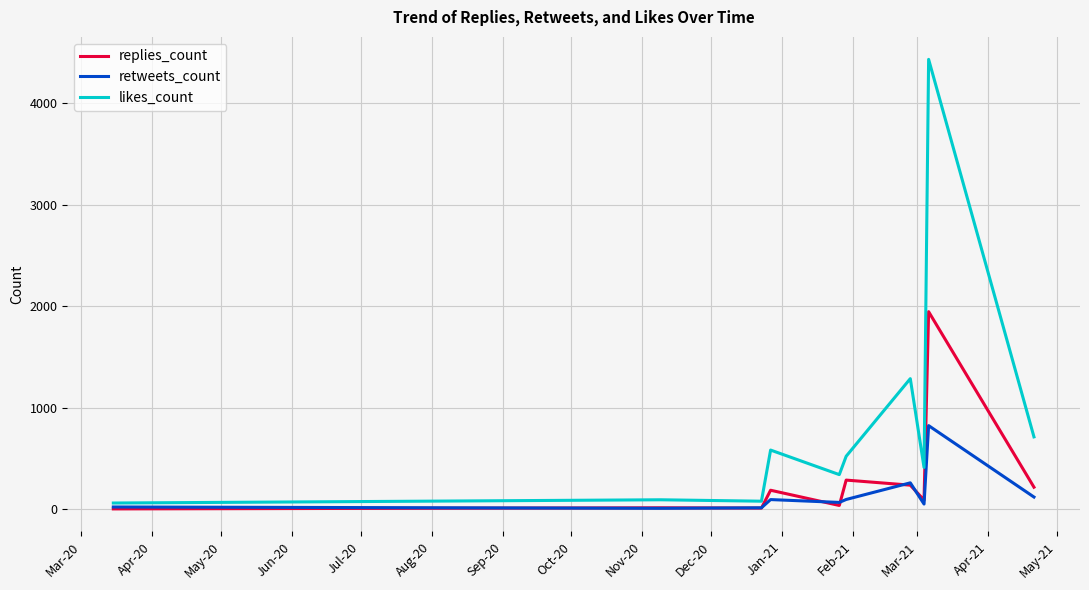

What is the maximum value for likes_count?

4435